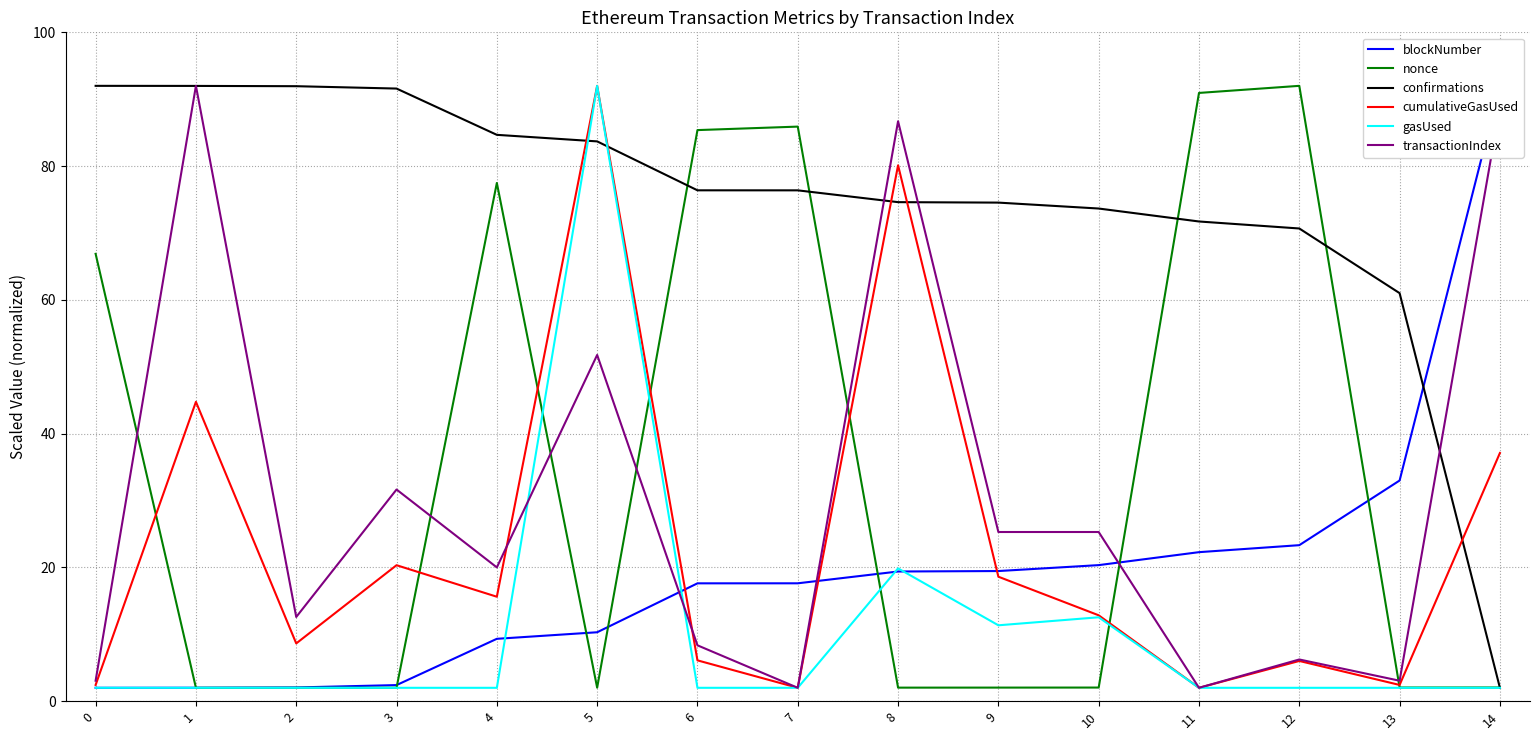

What is the difference between the nonce values at 1 and 11?

88.9